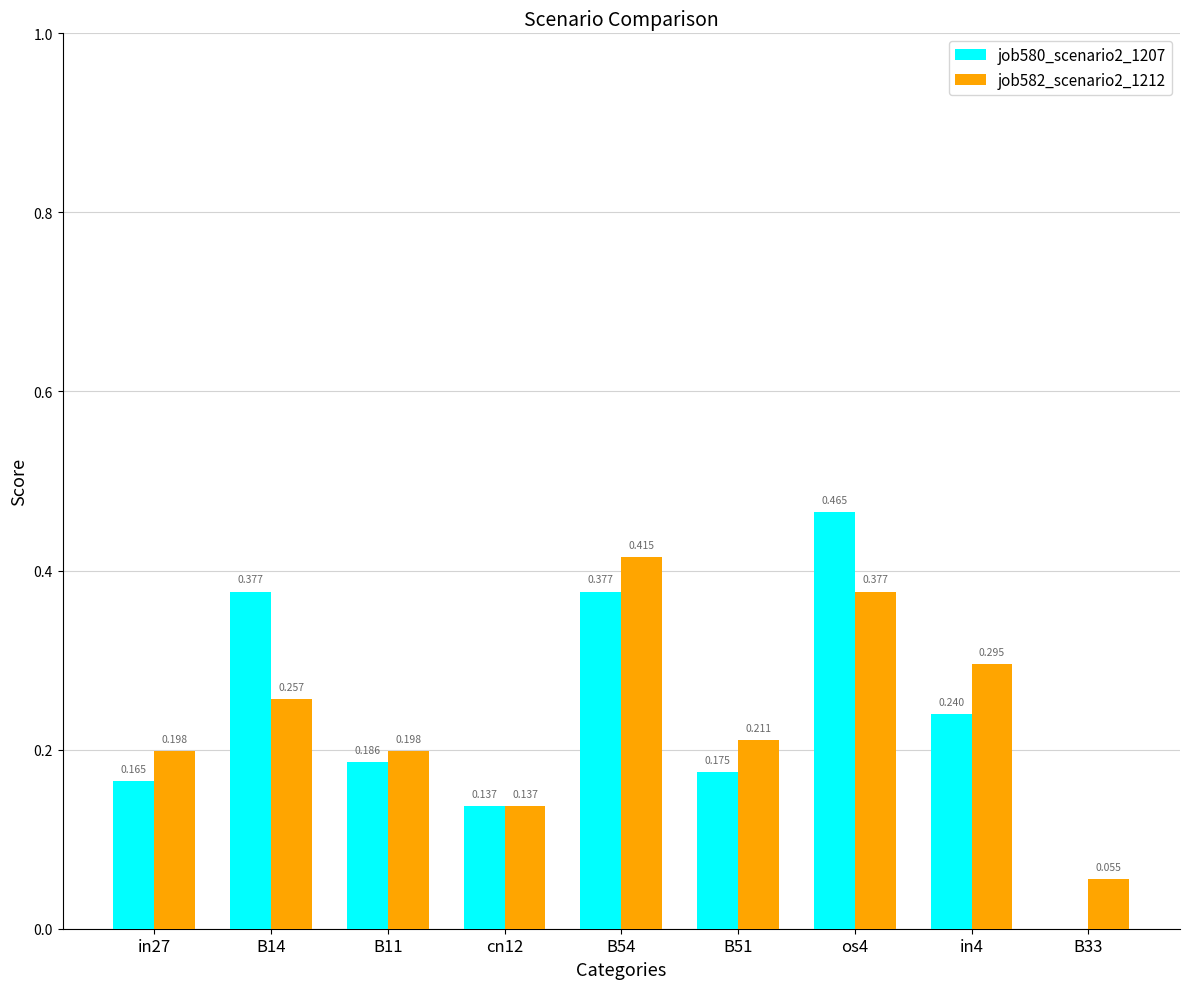

How many values in job580_scenario2_1207 are above zero?

8